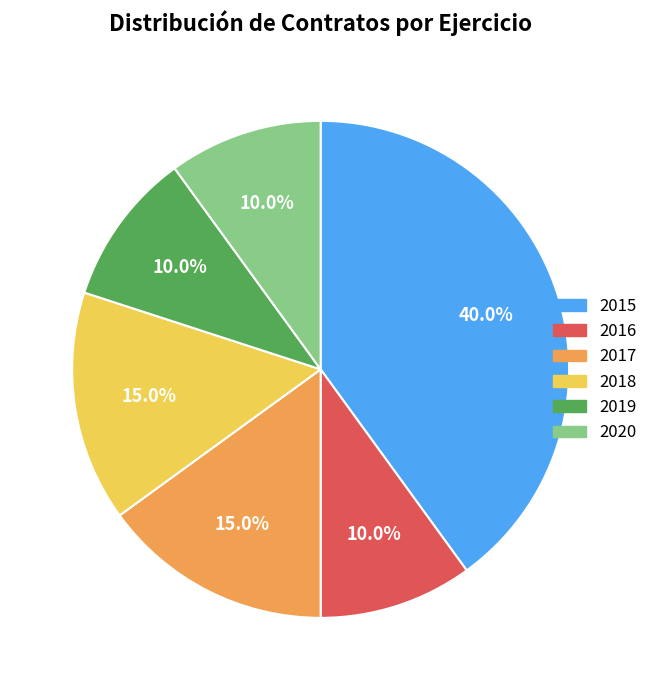

Is there a majority slice in this chart?

No